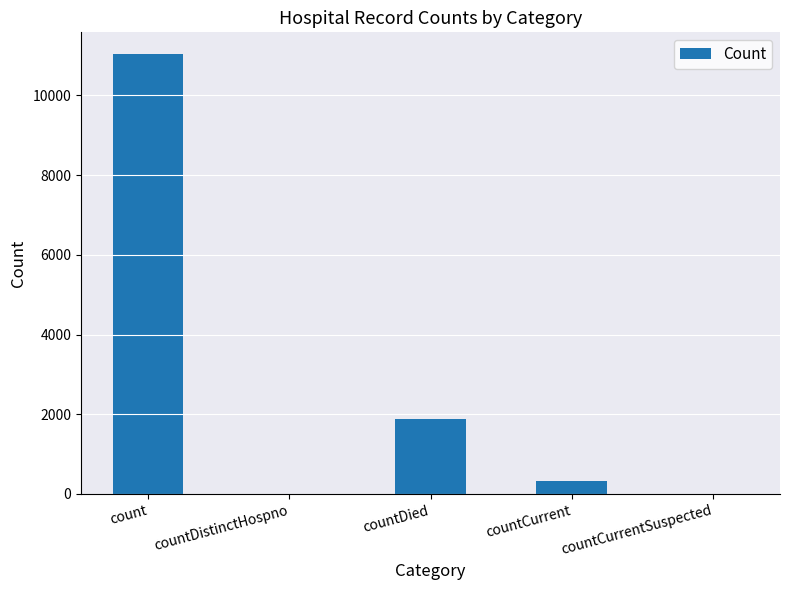

Reading right to left, list all the values displayed in this chart.

0	338	1893	0	11031